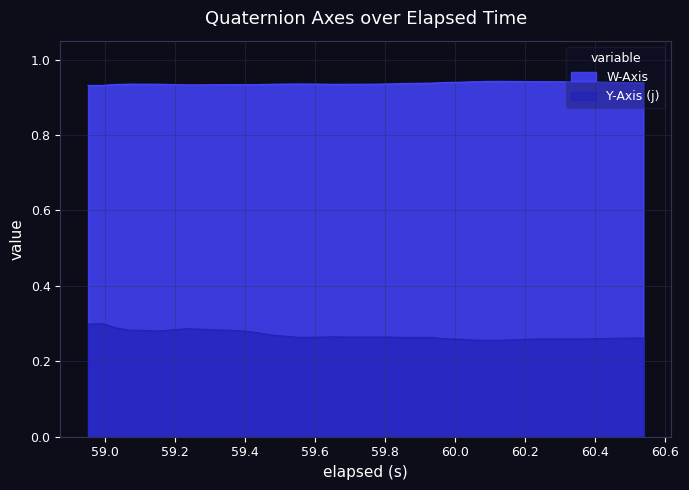

List the series in order of their peak value, highest first.

W-Axis, Y-Axis (j)